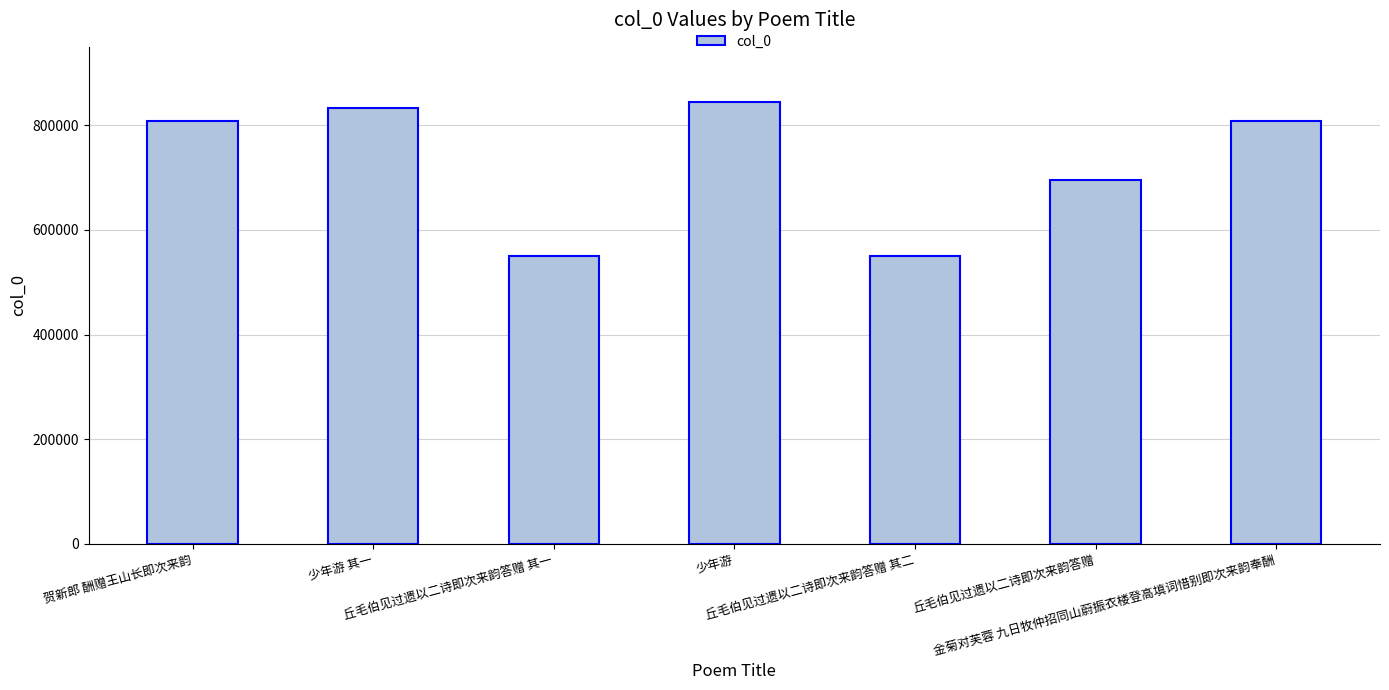

What position from the left is 金菊对芙蓉 九日牧仲招同山蔚振衣楼登高填词惜别即次来韵奉酬?

7